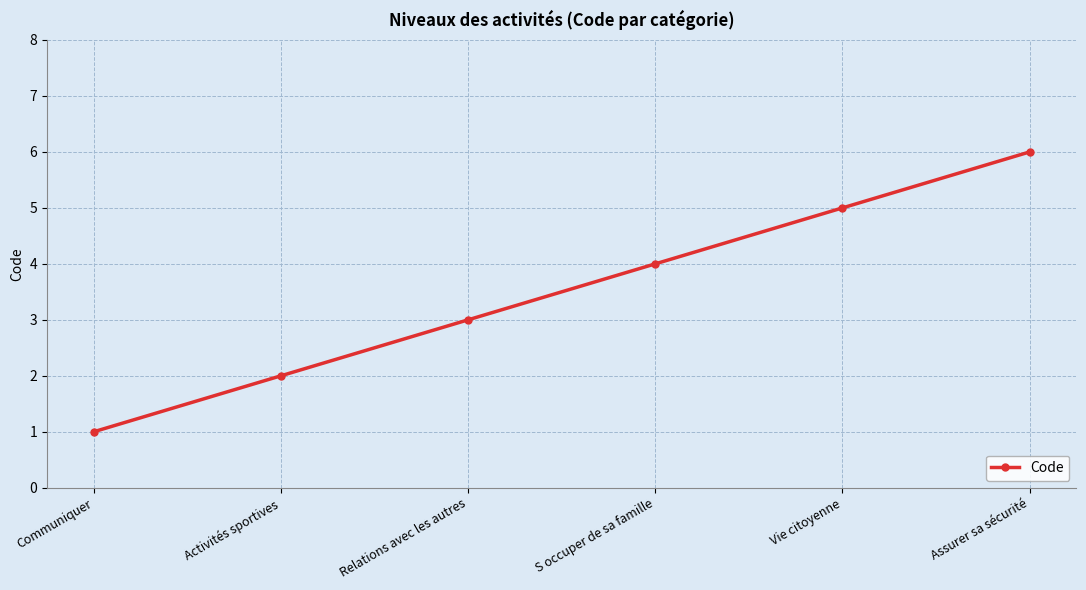

What is the value of the 2nd point from the left?

2